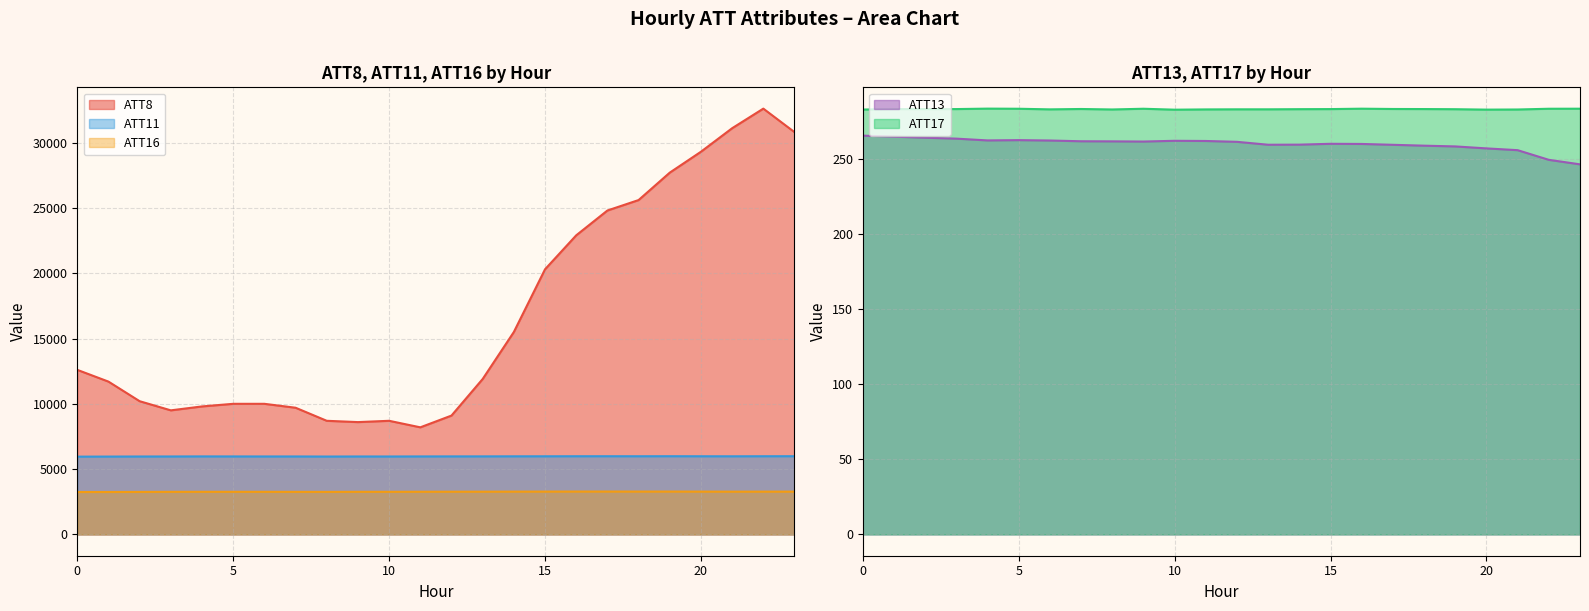

The ATT13 series shows 441.9 at 5. True or false?

False